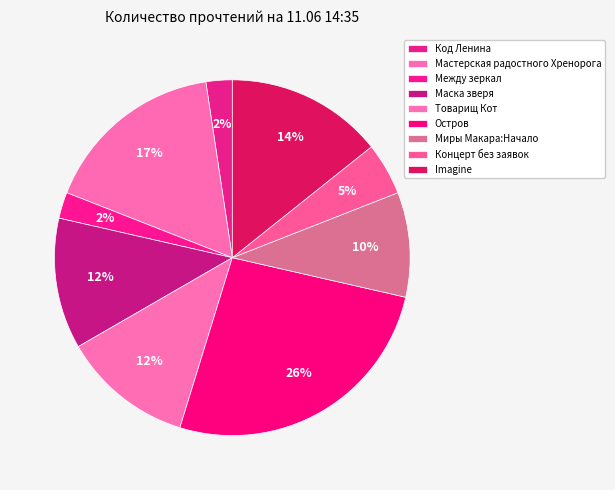

How many slices are in this pie chart?

9